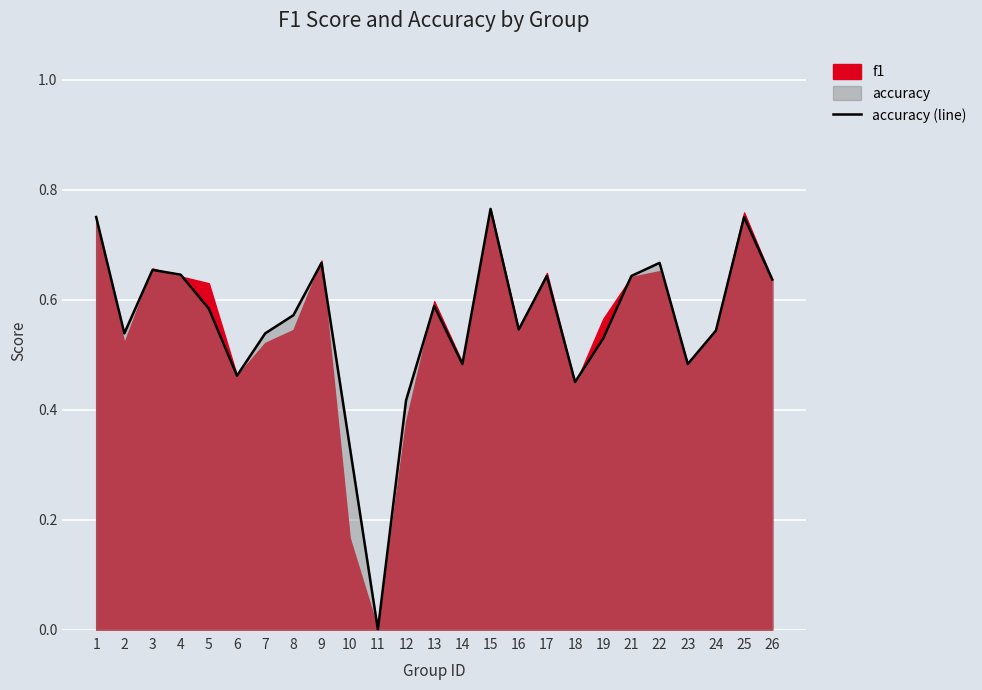

What is the average value?

0.6